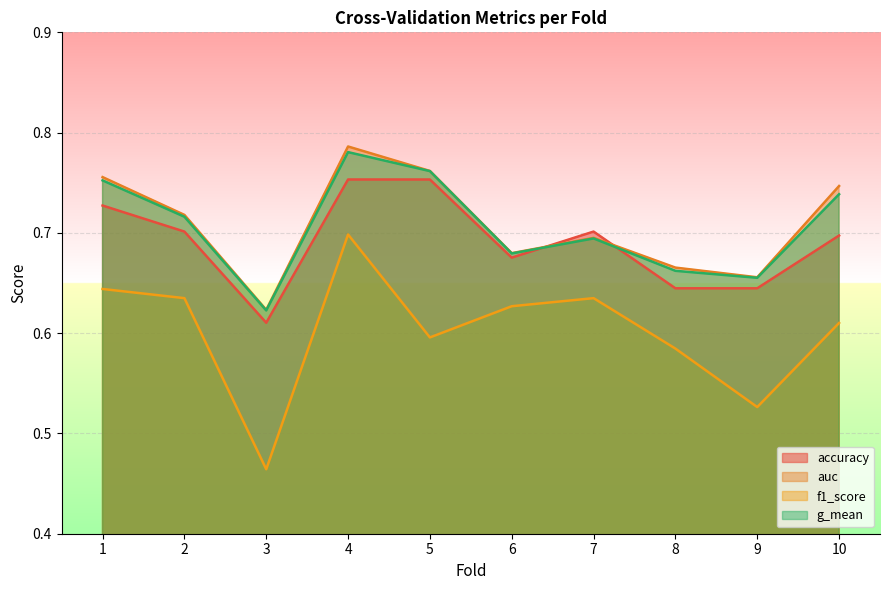

What is the sum of all auc values?

7.1